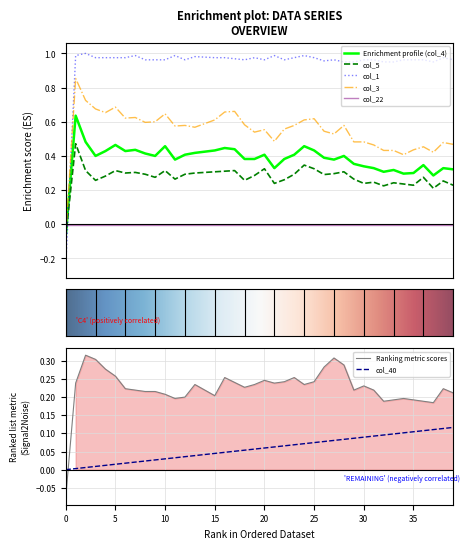

What is the spread (max minus min) of values at 13?

0.9